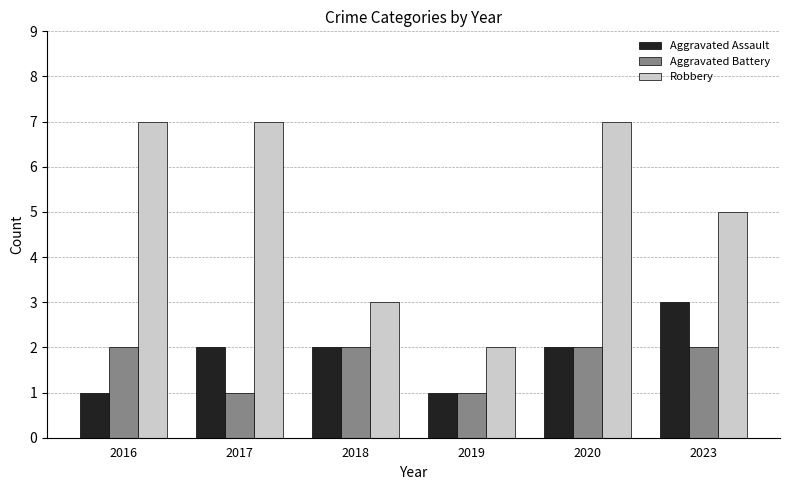

Reading right to left, what are all the values shown in this chart?

Aggravated Assault: 3	2	1	2	2	1
Aggravated Battery: 2	2	1	2	1	2
Robbery: 5	7	2	3	7	7